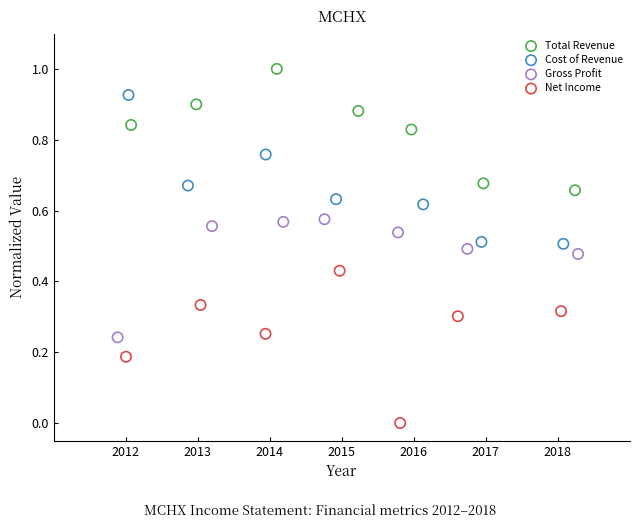

What are all the series names shown in the legend?

Total Revenue, Cost of Revenue, Gross Profit, Net Income